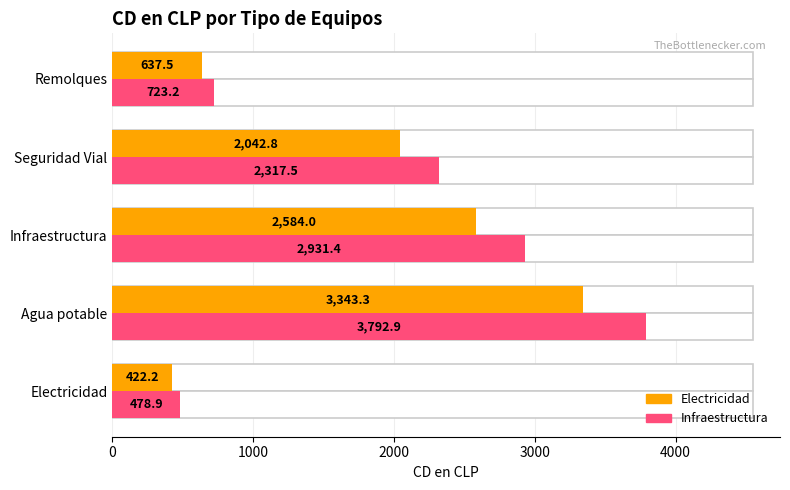

What is the maximum value shown in the chart?

3792.9